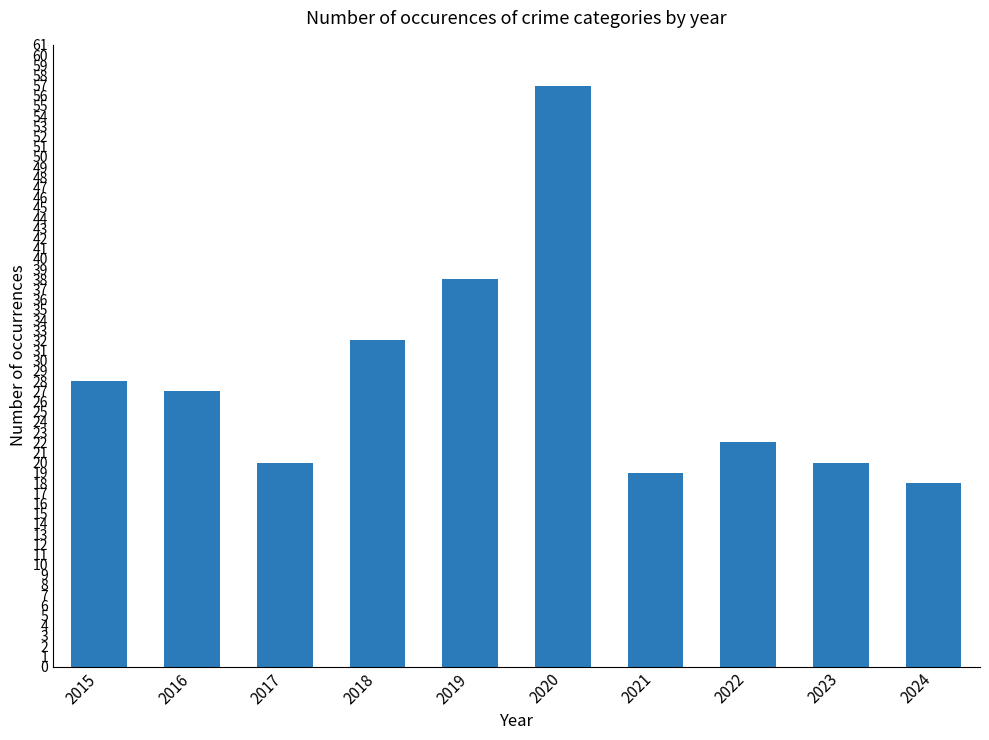

At which category does the chart reach its minimum across all series?

2024